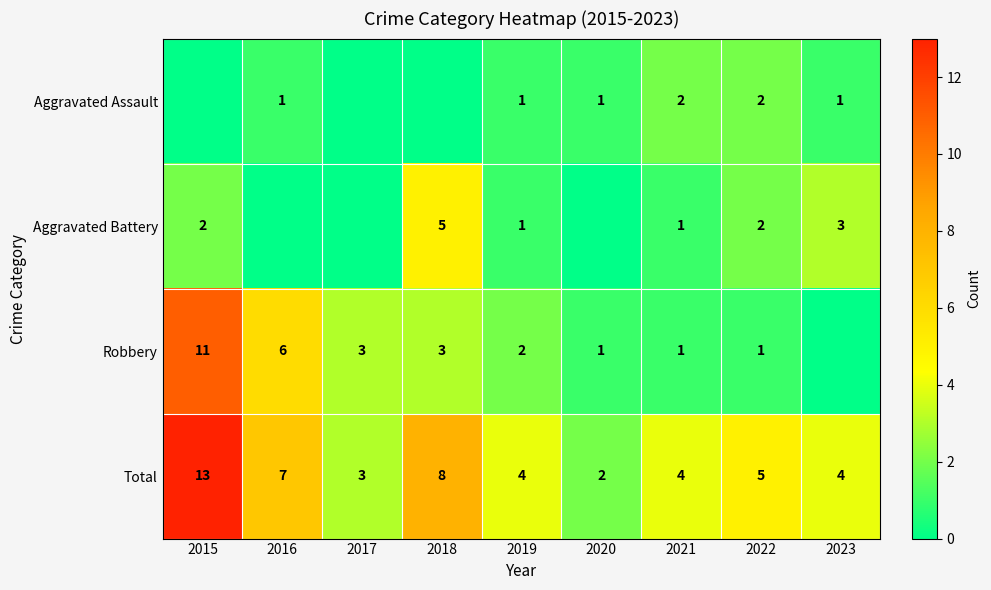

True or false: Total has a value of 8 at 2018.

True